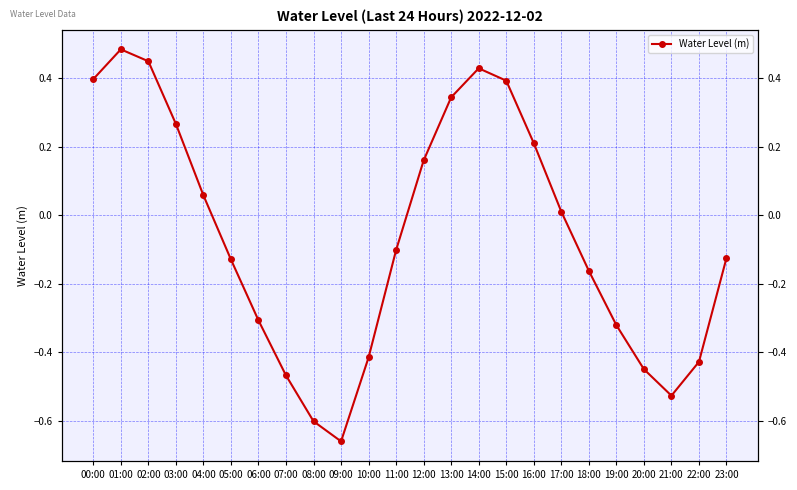

How many values are below zero?

13